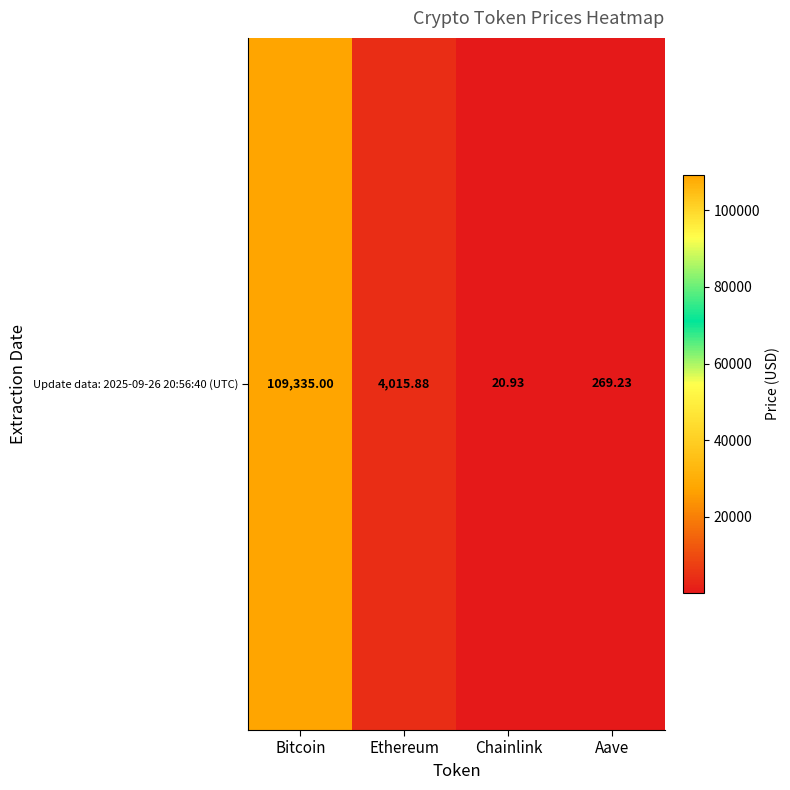

What is the maximum value shown in the chart?

109335.0